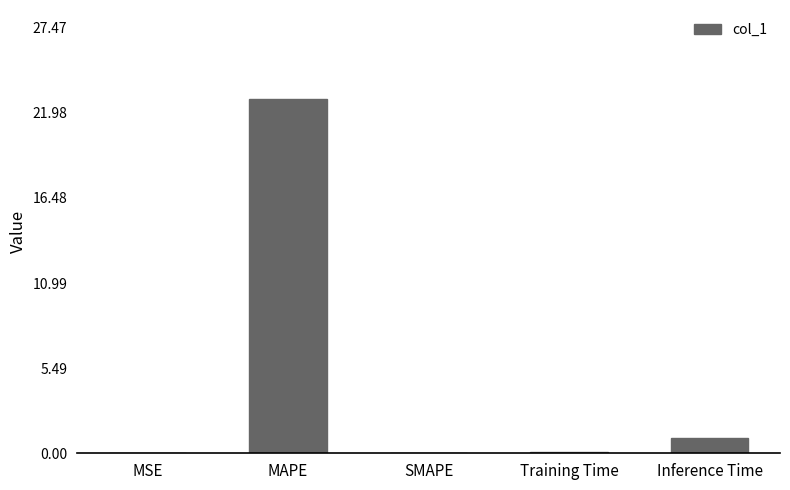

At which category does the chart reach its peak across all series?

MAPE